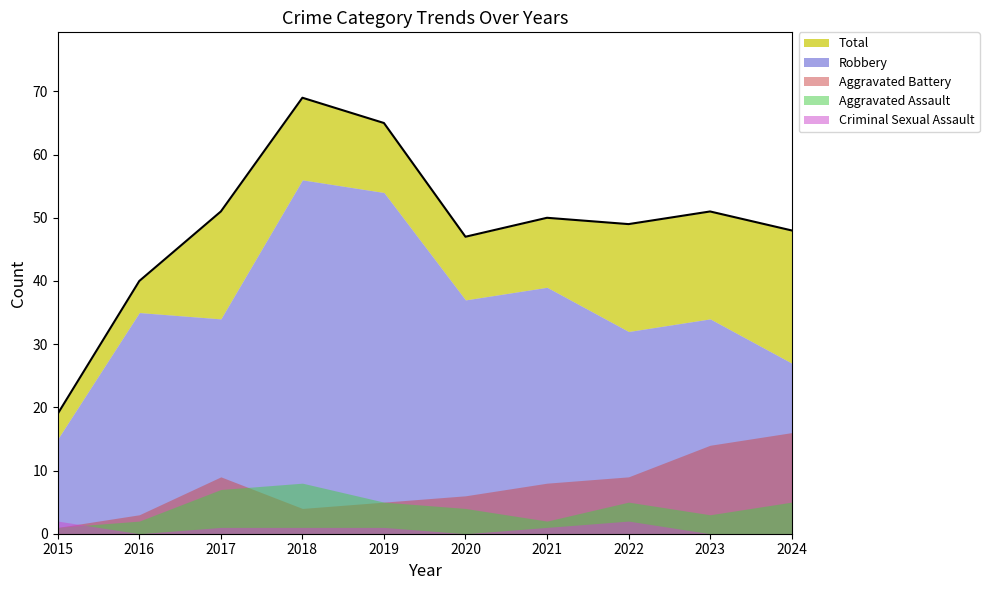

The value of Total at 2020 is 74. True or false?

False